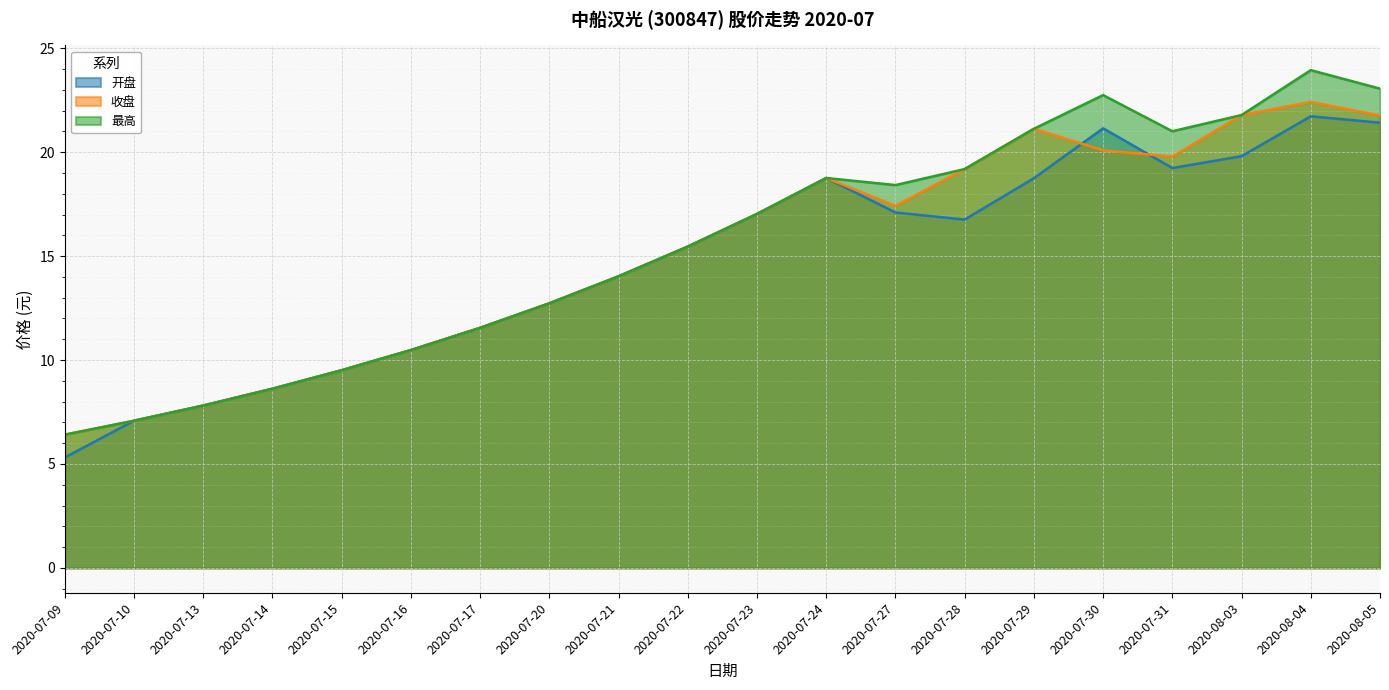

How many lines are shown in the chart?

3